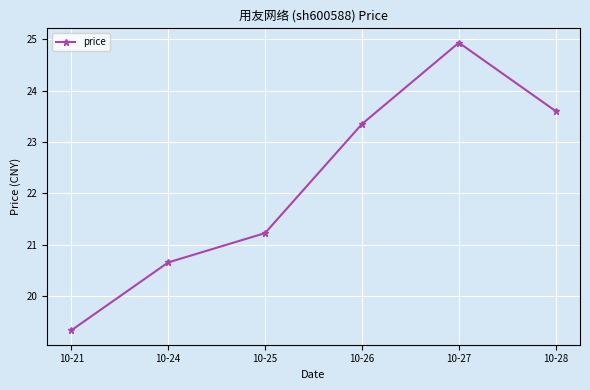

What is the change in value from 10-21 to 10-28?

+4.3